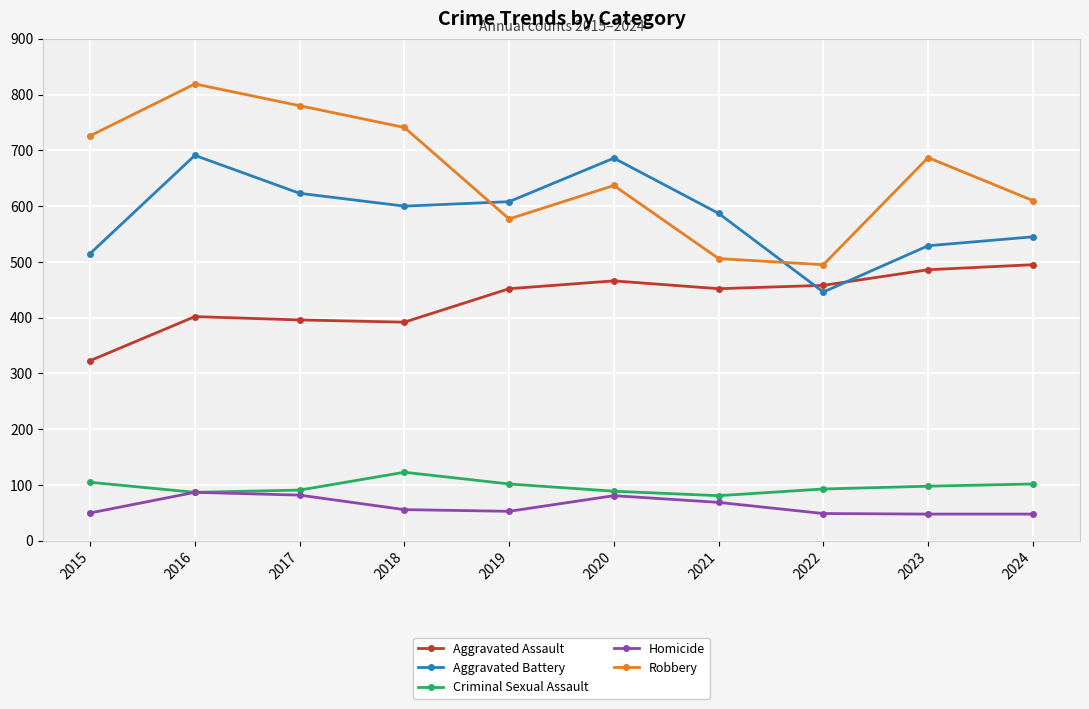

What is the lowest value of the Homicide series?

48